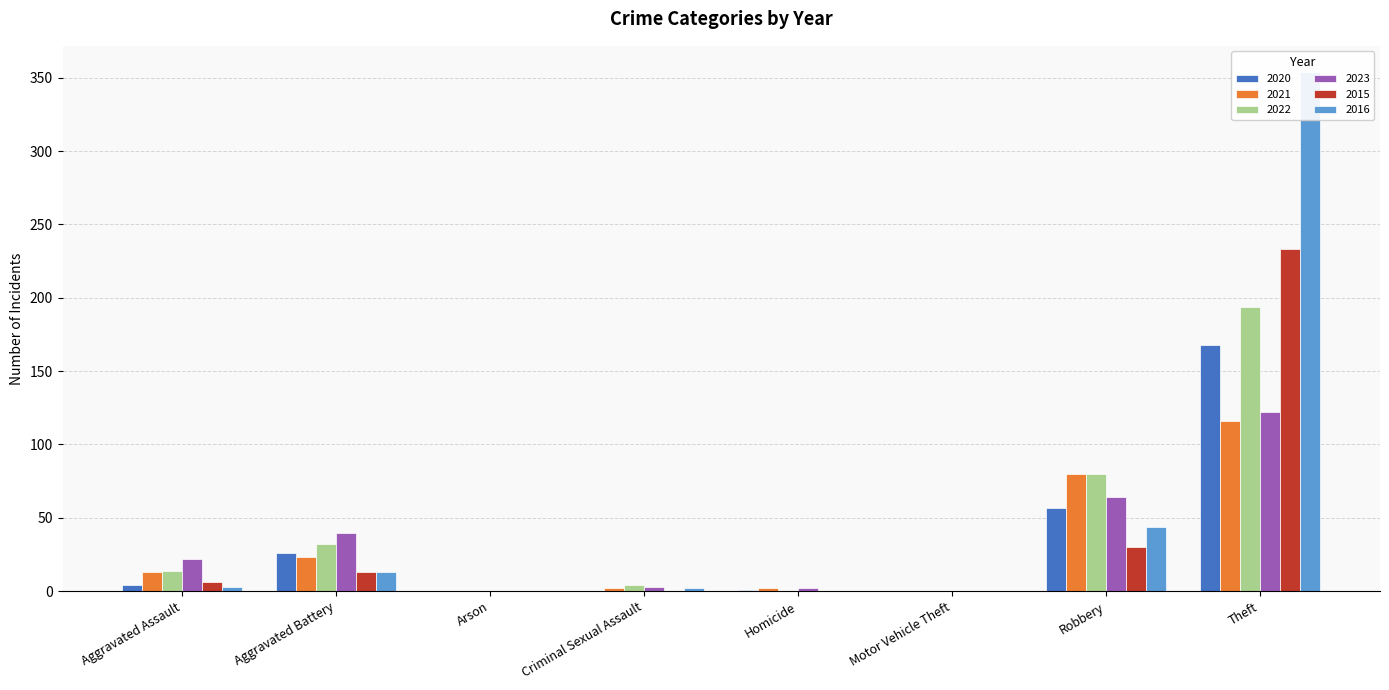

What is the difference between the highest and lowest values at Aggravated Assault?

19